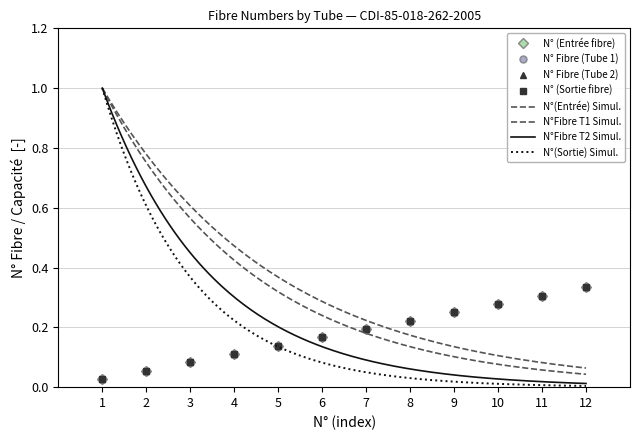

True or false: N° Fibre (Tube 2) and N° (Entrée fibre) cross at least once.

False